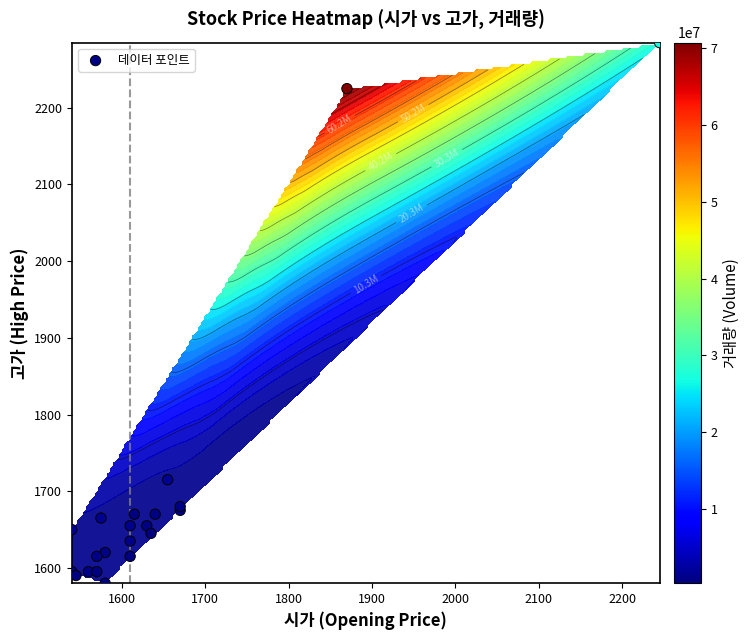

How many categories are shown in the chart?

21